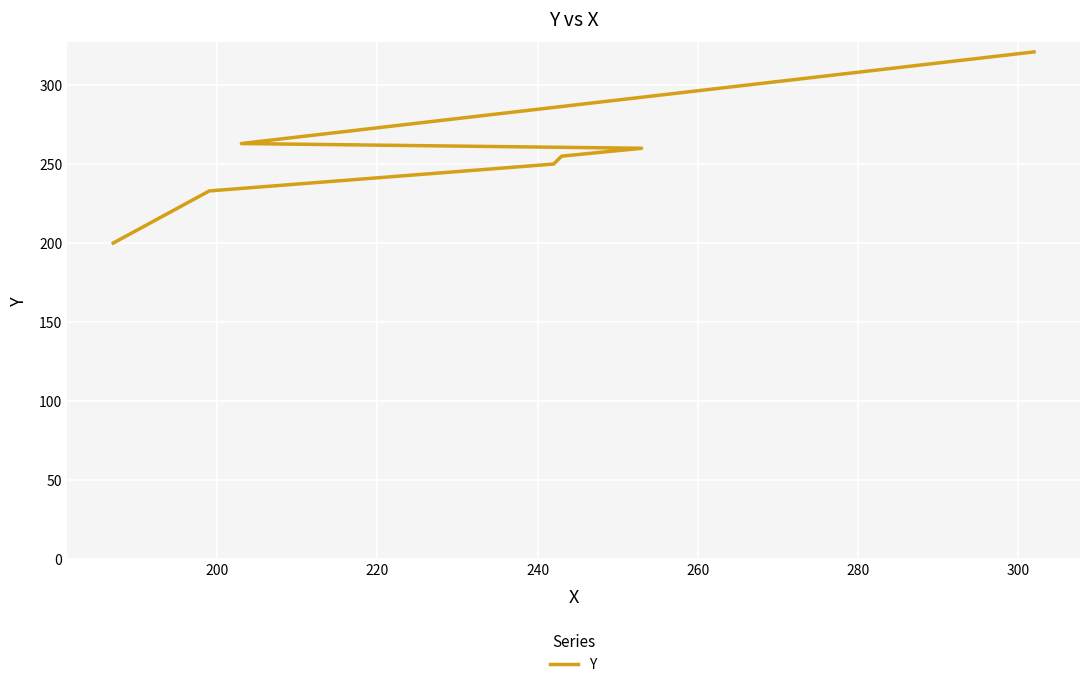

What is the maximum value shown in the chart?

321